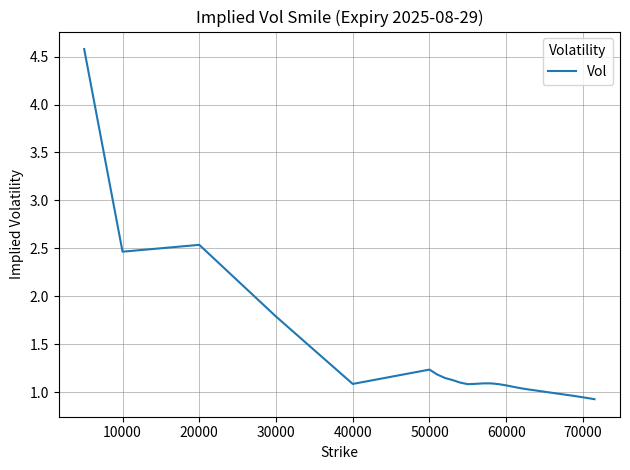

What is the difference between the maximum and minimum values?

3.7